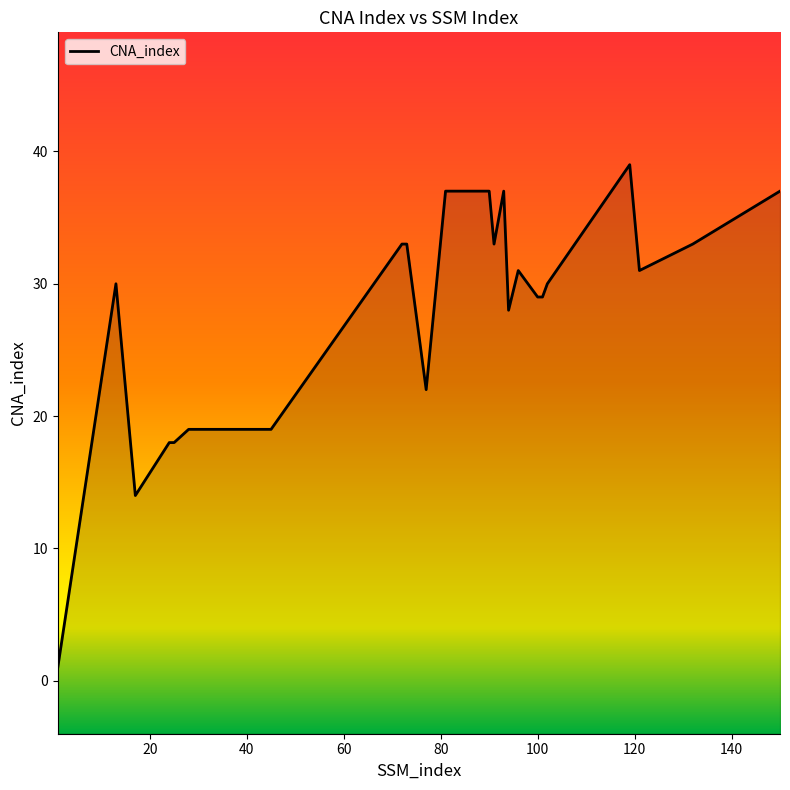

What is the smallest value displayed?

1